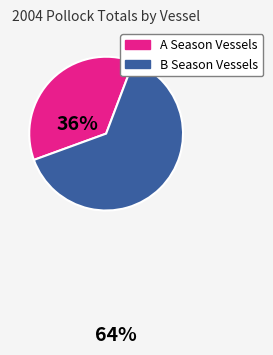

Does any single category account for the majority?

Yes